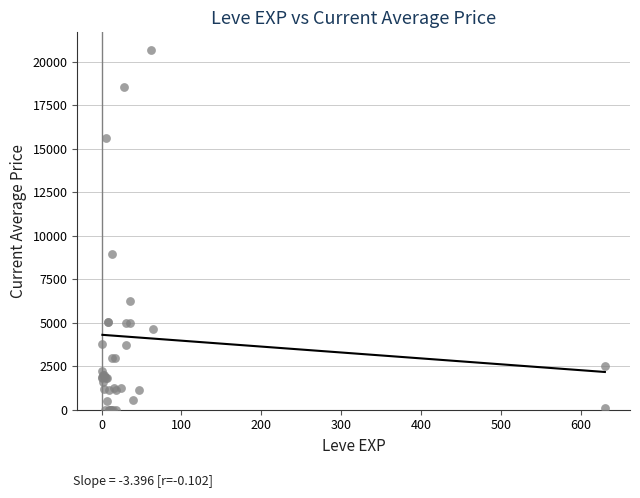

What Y value in the scatter plot is closest to 10334?

8970